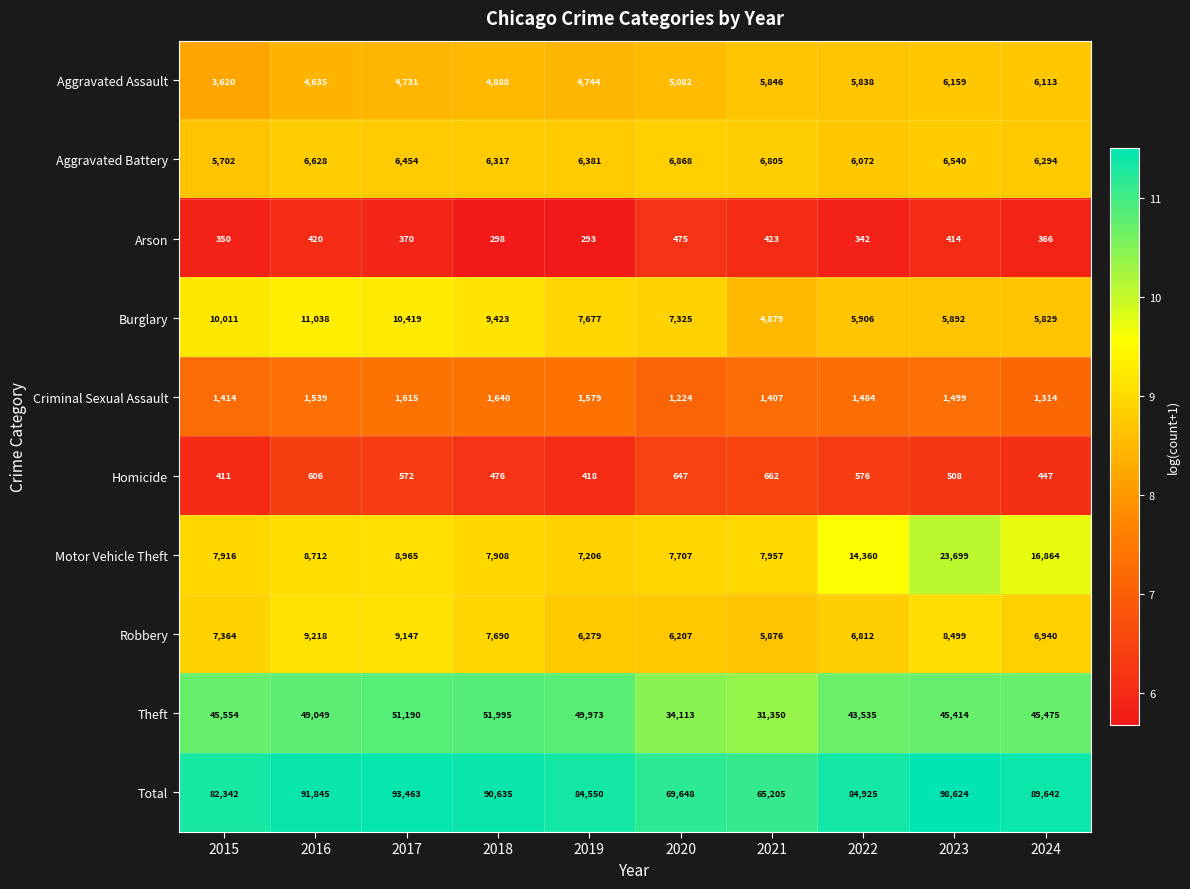

List the labels in order of Aggravated Battery value, smallest first.

2015, 2022, 2024, 2018, 2019, 2017, 2023, 2016, 2021, 2020